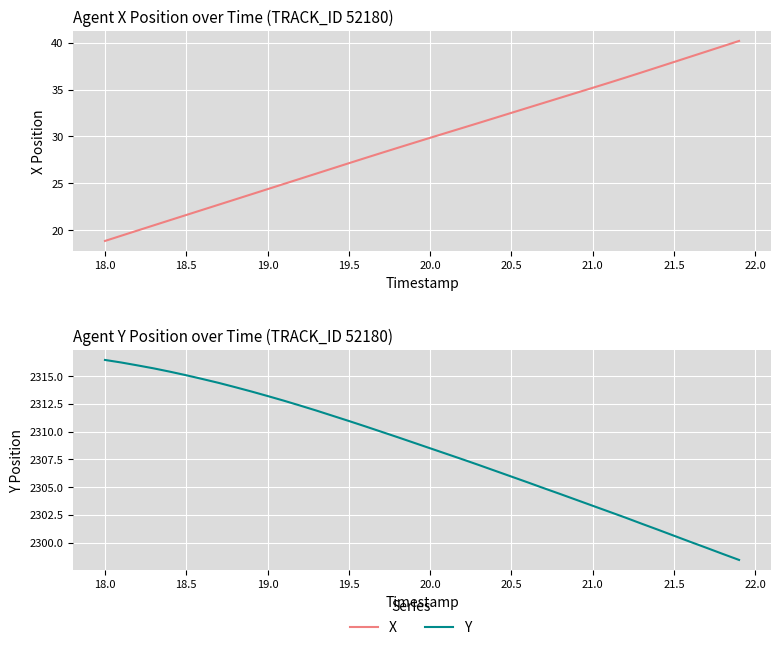

Which series has the largest range (max minus min)?

X